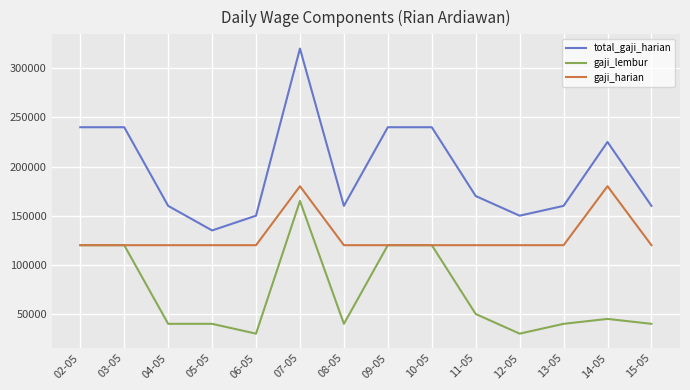

List the series in order of their overall mean, lowest first.

gaji_lembur, gaji_harian, total_gaji_harian